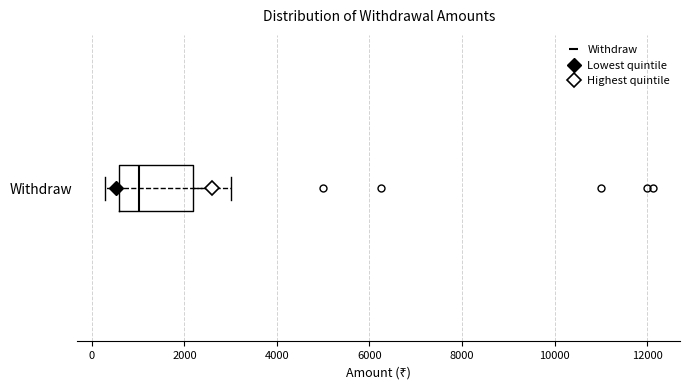

Read this box plot against the x-axis: the position of the median line, the range covered by the box, and the ends of both whiskers. The values are not printed on the chart, so give them approximately, as read against the axis.

median 1000, box 600 to 2200, whiskers 200 to 3000